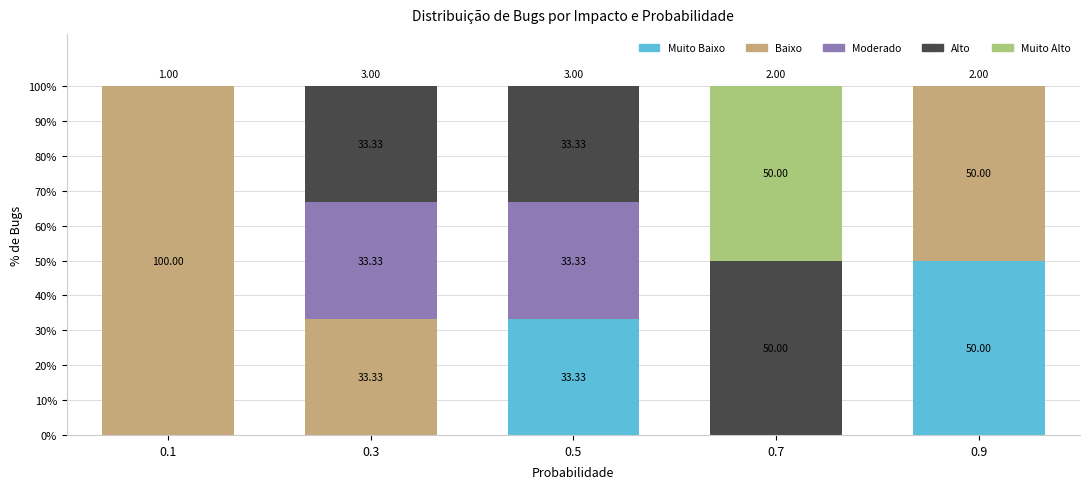

What is the total value across all series at 0.7?

100.0